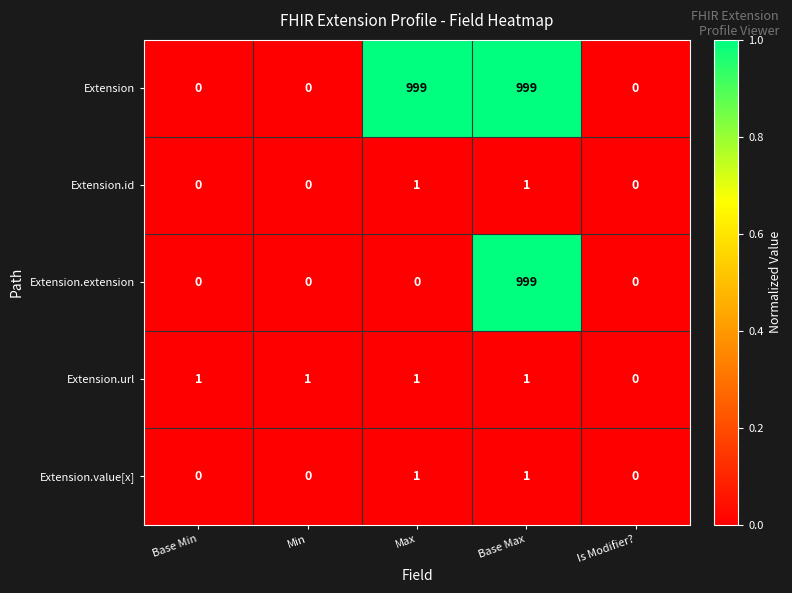

Read the Extension.extension value at Base Max.

999